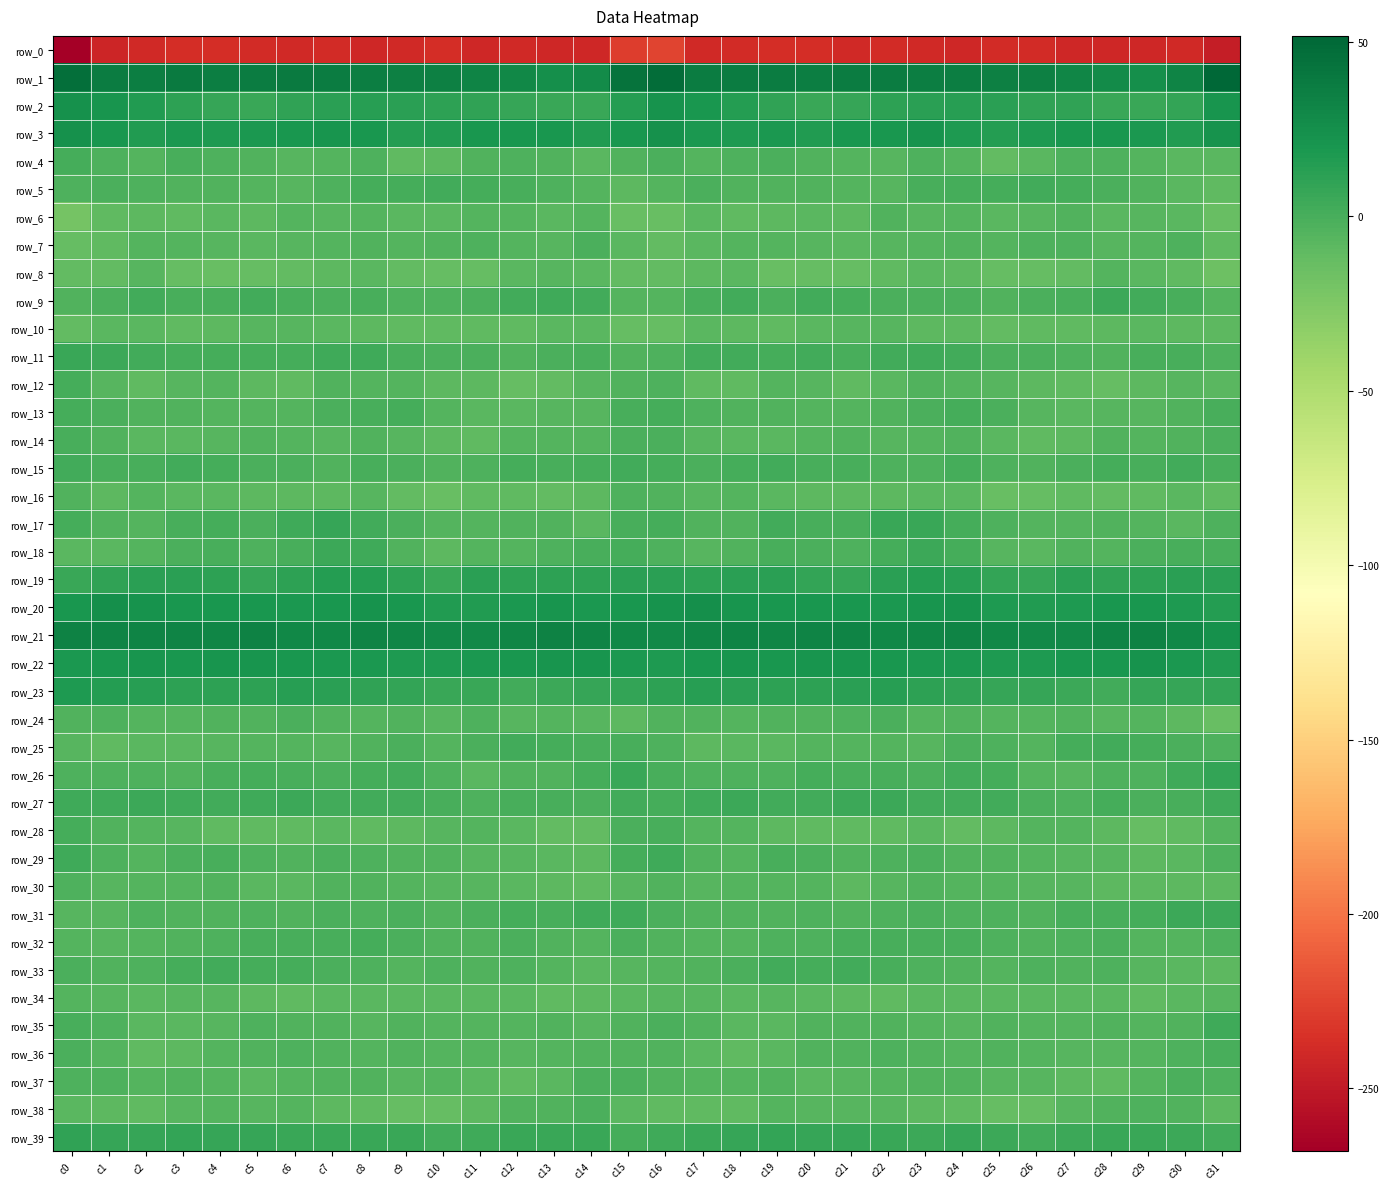

What is the sum of the row_3 values at c3 and c20?

36.0